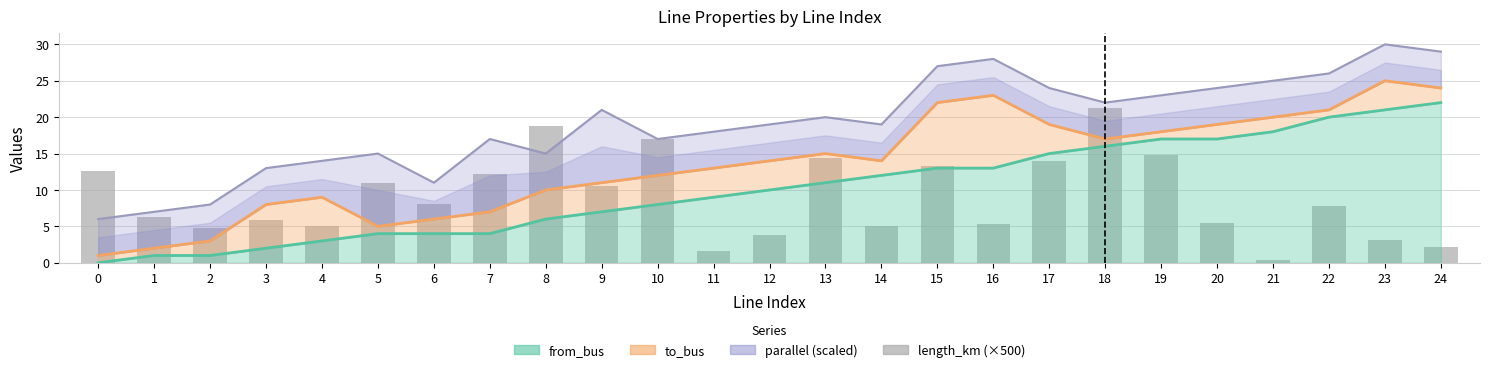

Reading left to right, extract all data points from this chart.

0=12.6	1=6.3	2=4.8	3=5.9	4=5.1	5=10.9	6=8.1	7=12.2	8=18.8	9=10.6	10=17.0	11=1.6	12=3.9	13=14.4	14=5.1	15=13.3	16=5.3	17=14.0	18=21.2	19=14.8	20=5.5	21=0.4	22=7.7	23=3.1	24=2.1